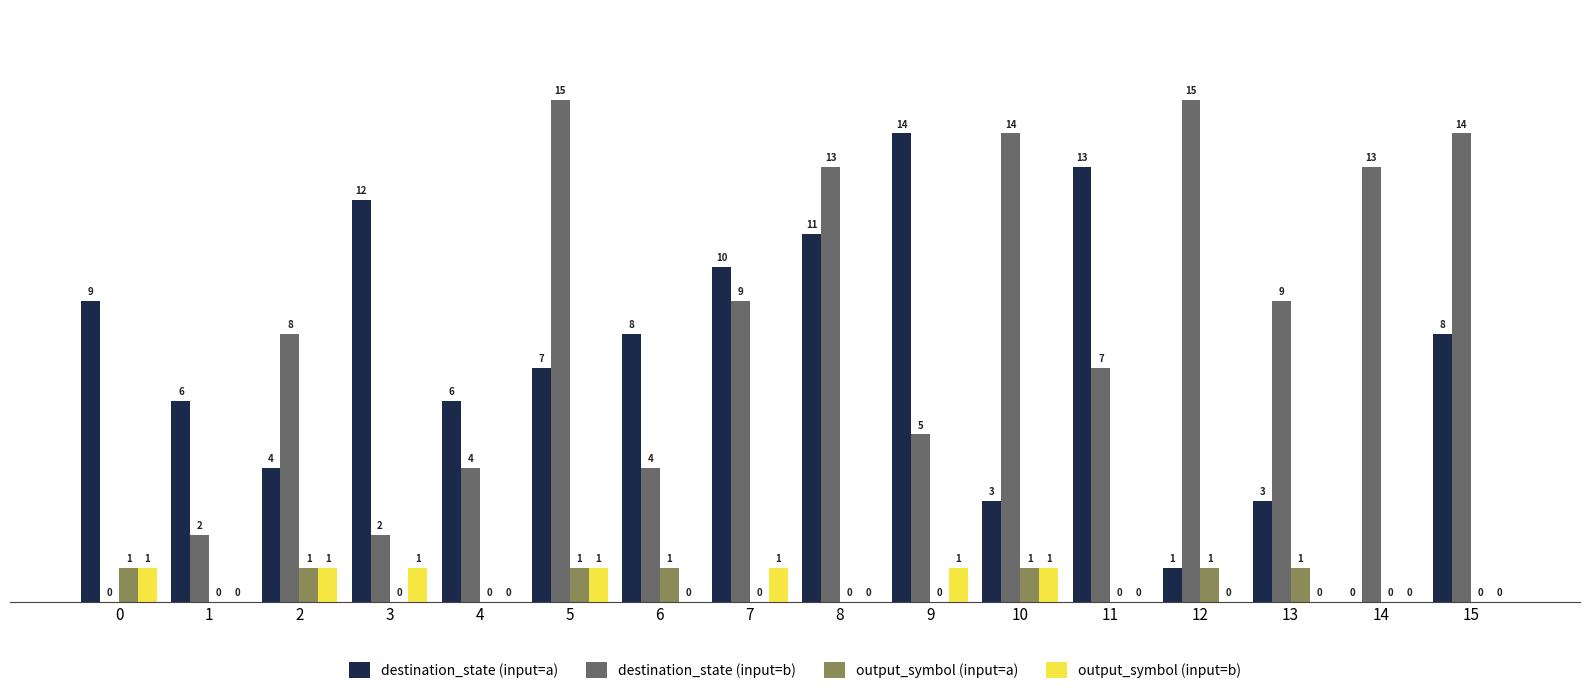

How many output_symbol (input=a) values are between 0 and 1?

16